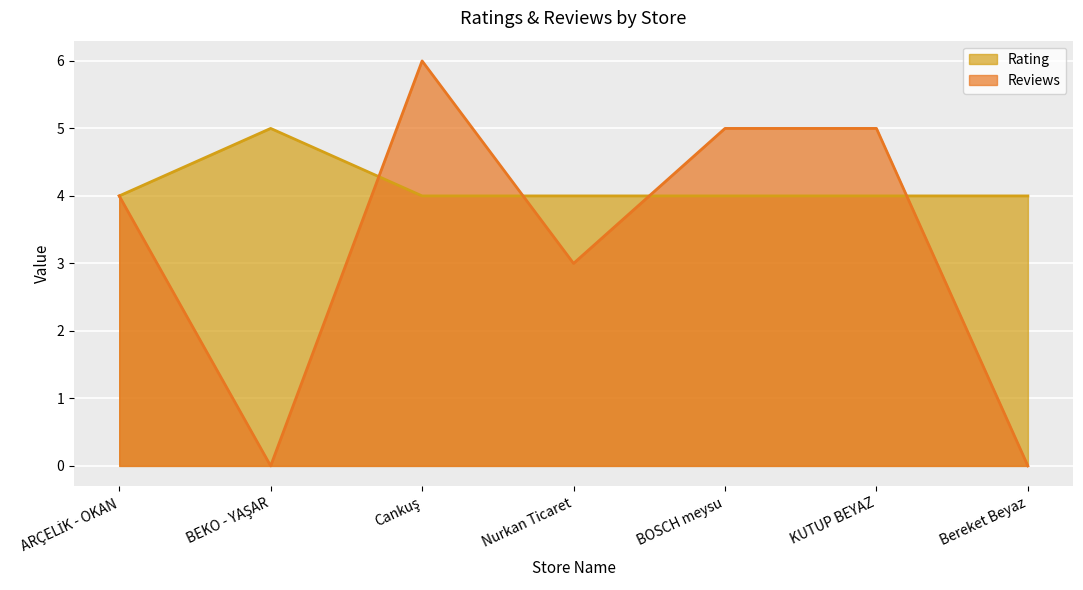

What is the total value across all series at KUTUP BEYAZ?

9